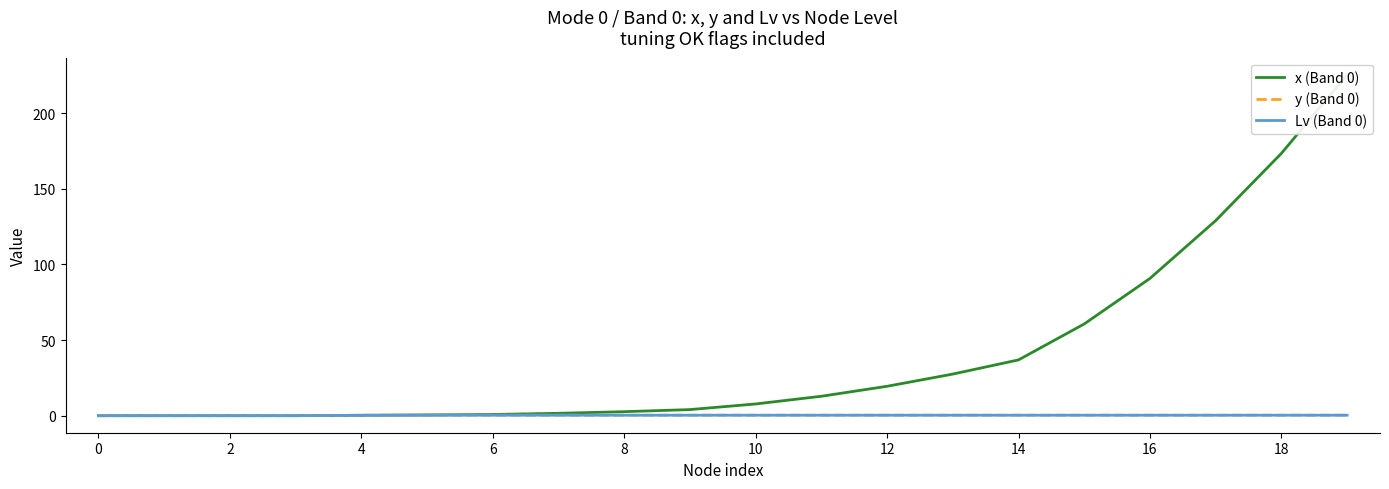

True or false: Lv (Band 0) and x (Band 0) cross at least once.

True